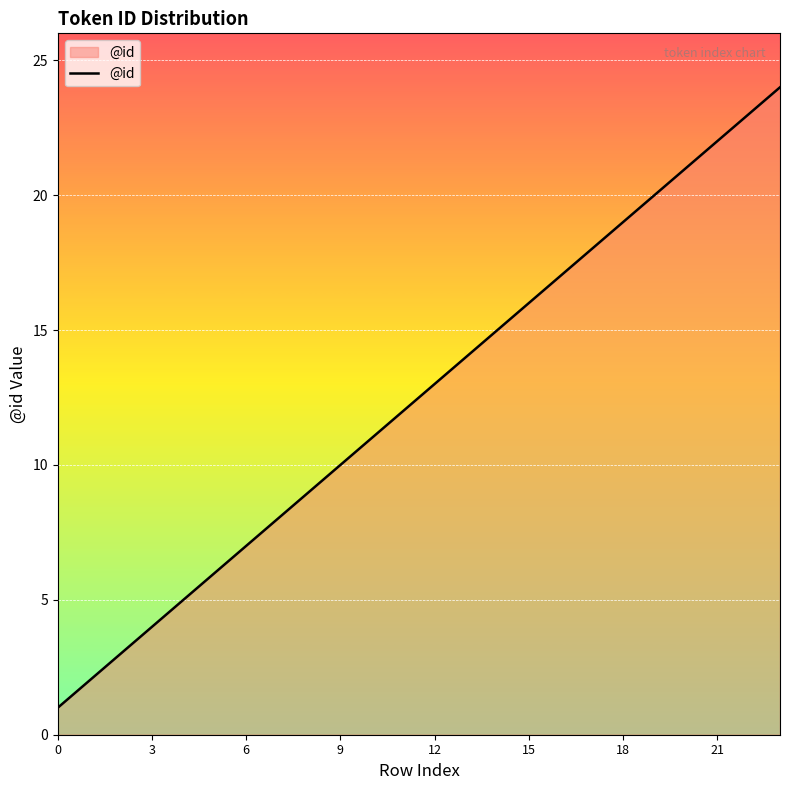

What is the maximum value shown in the chart?

24